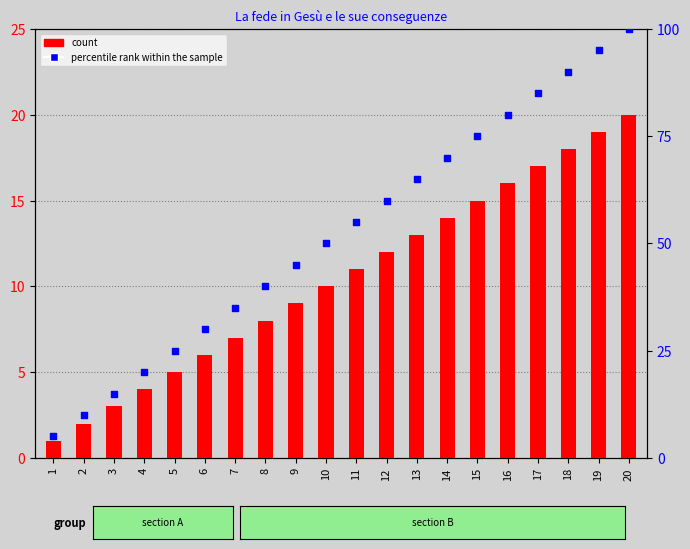

At which category is the sum across all series the highest?

20